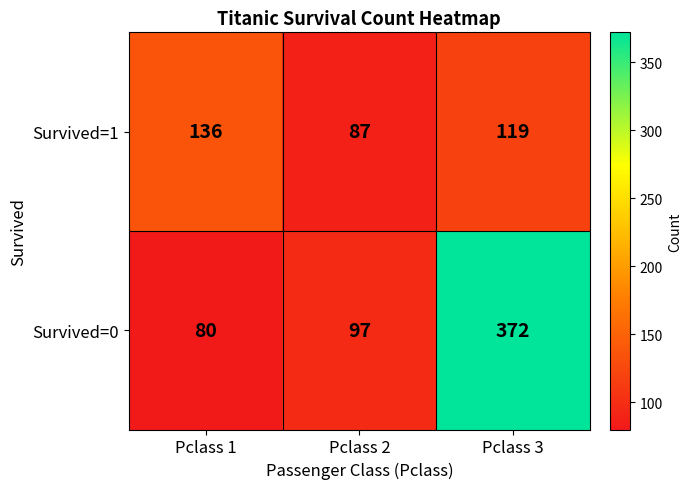

Is it true that Survived=0 equals 41 at Pclass 2?

False